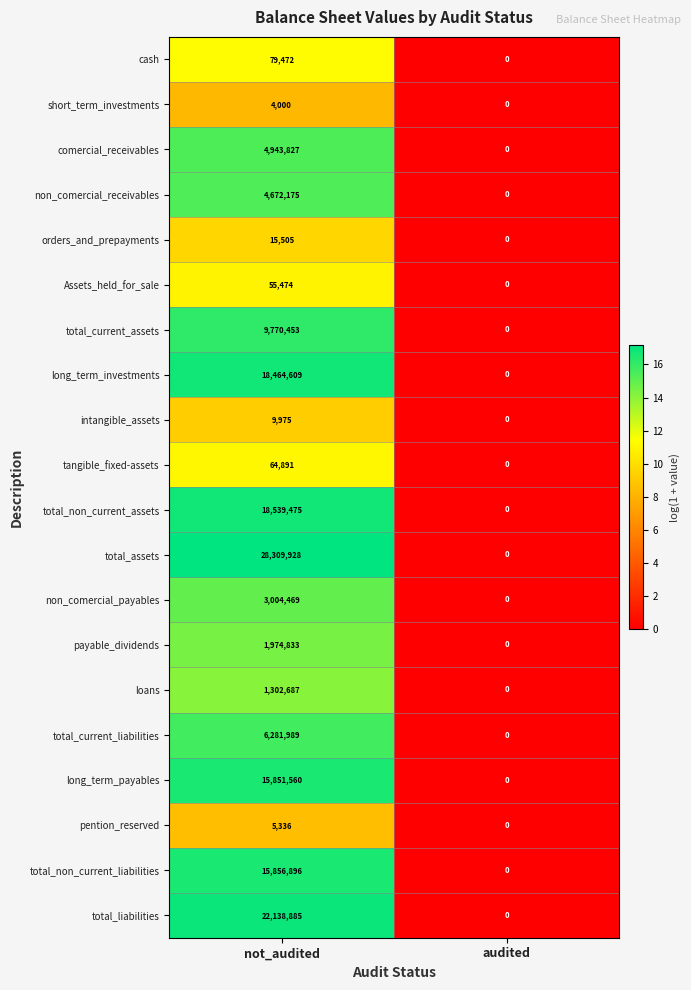

At how many categories does at least one series exceed 14?

1